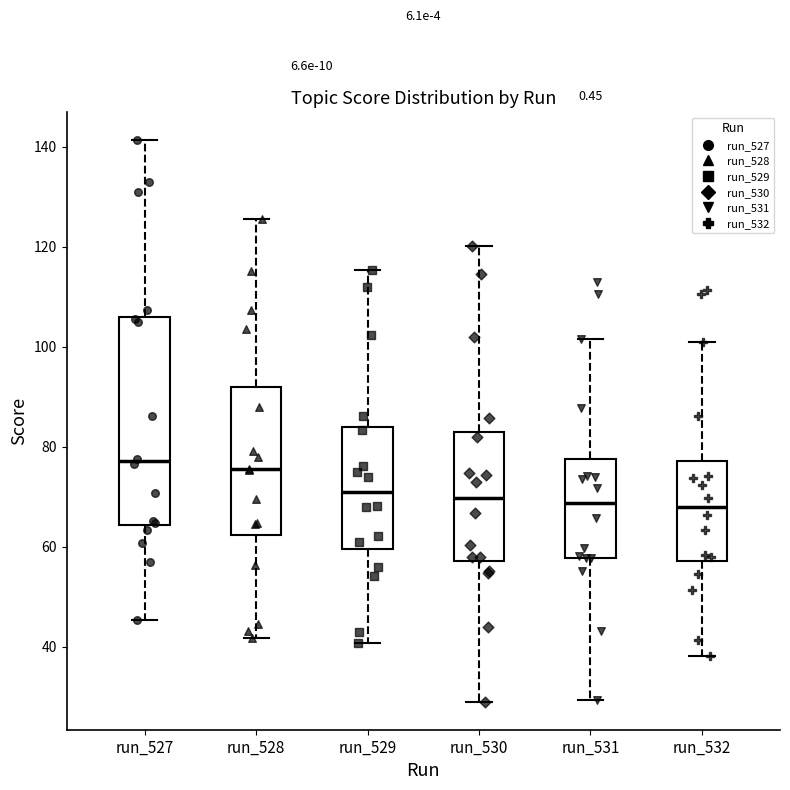

Comparing the boxes themselves (not the whiskers), which one is the tallest?

run_527